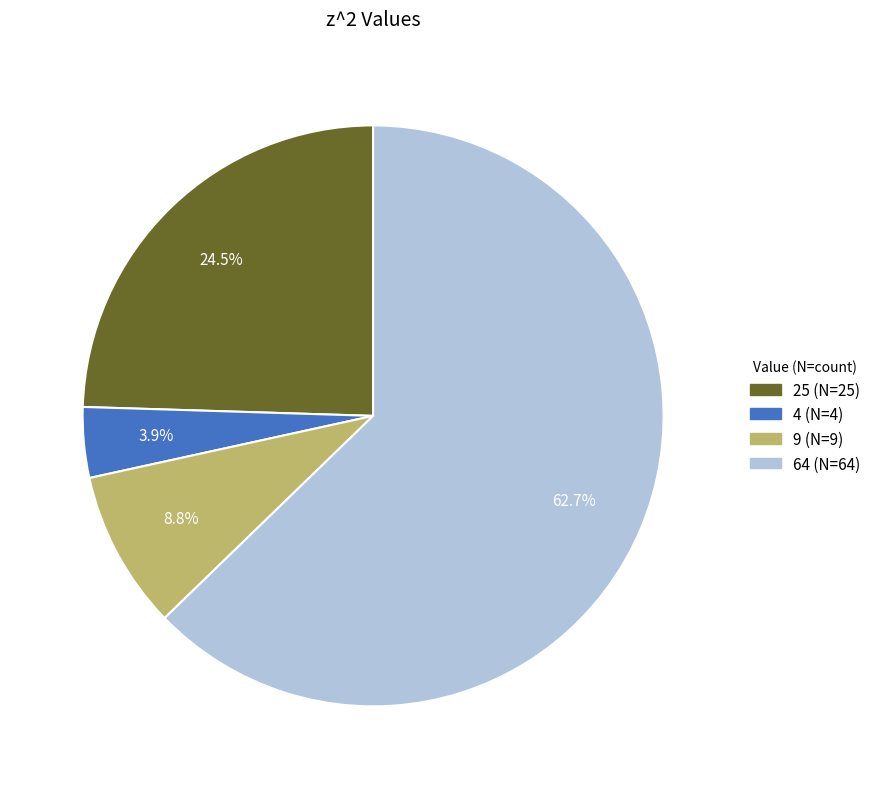

What is the majority slice?

64